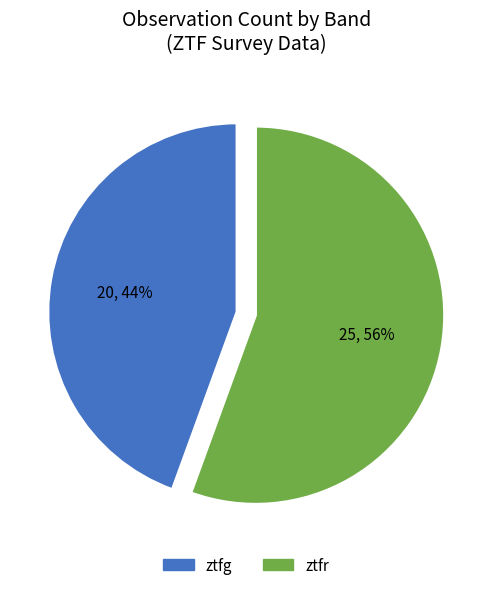

Which has a higher value, ztfg or ztfr?

ztfr